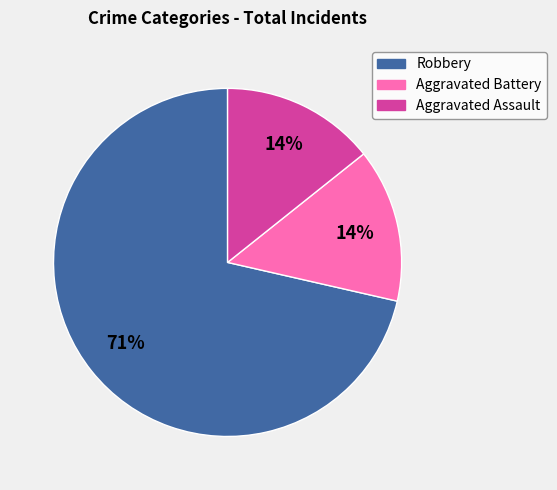

Which category has the biggest portion of the pie?

Robbery